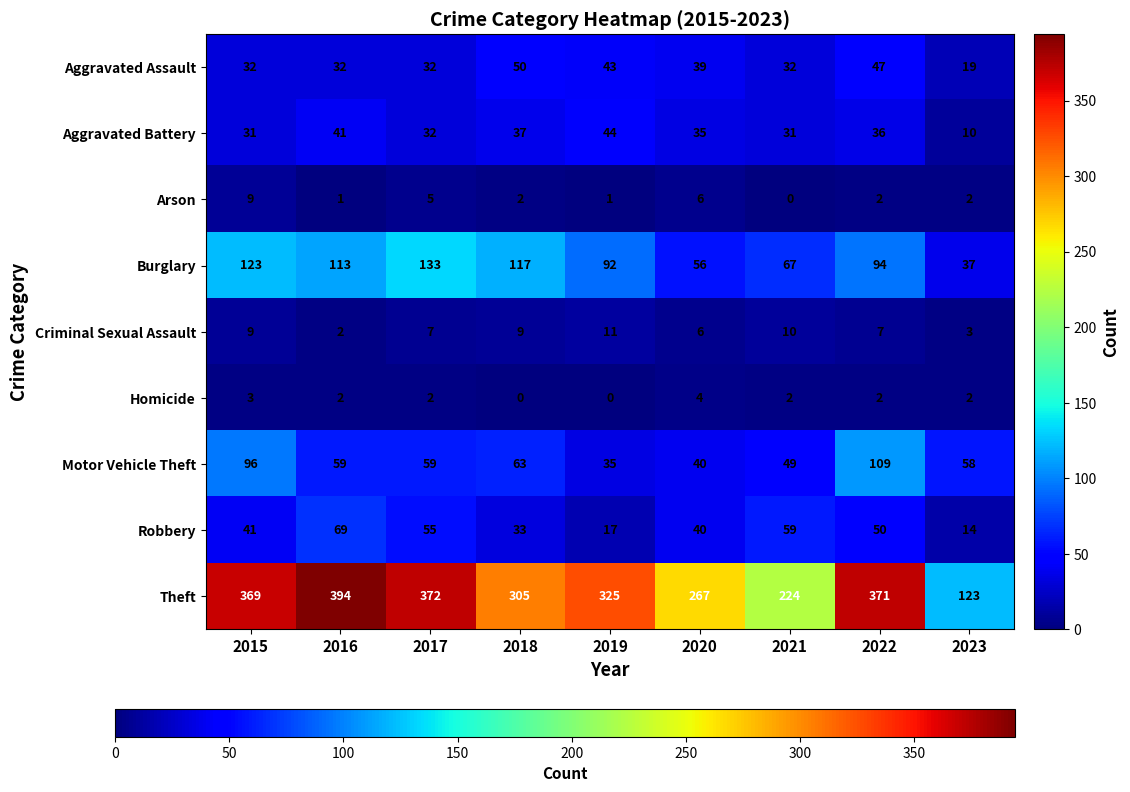

What is the total value across all series at 2022?

718